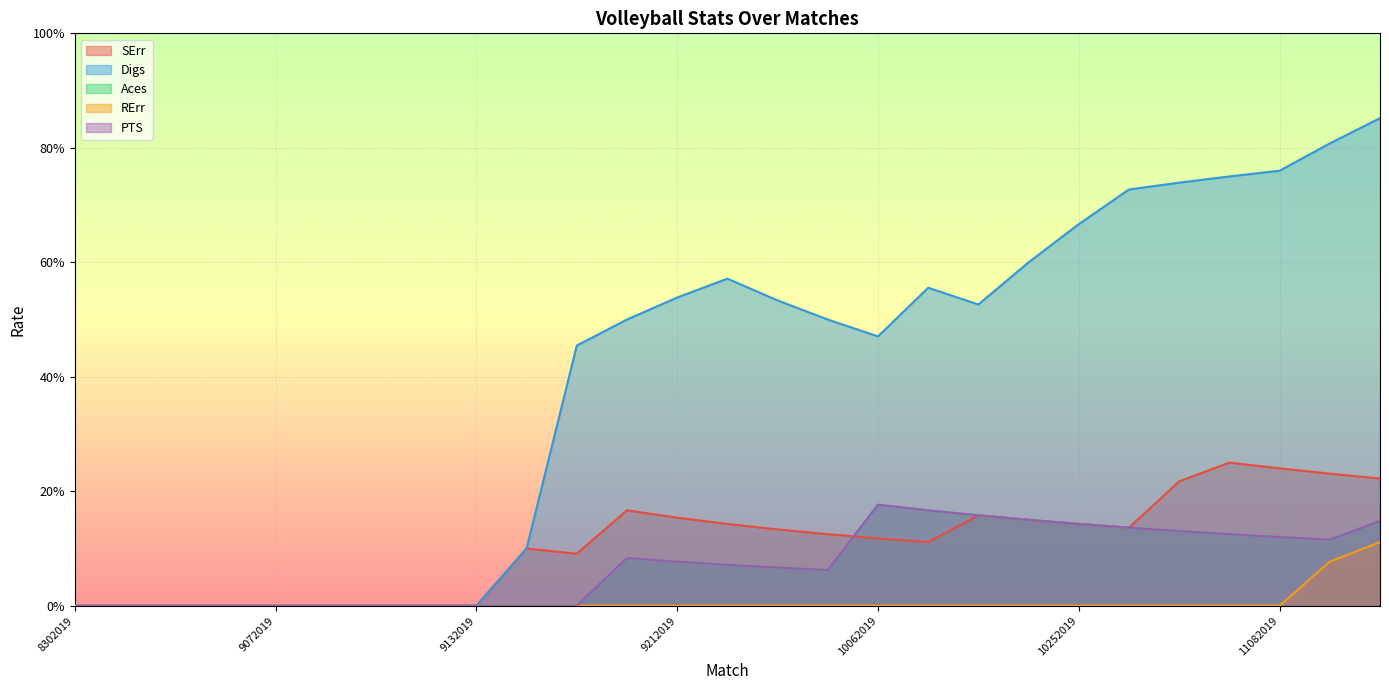

Rank the series at 9212019 from lowest to highest value.

RErr, Aces, PTS, SErr, Digs